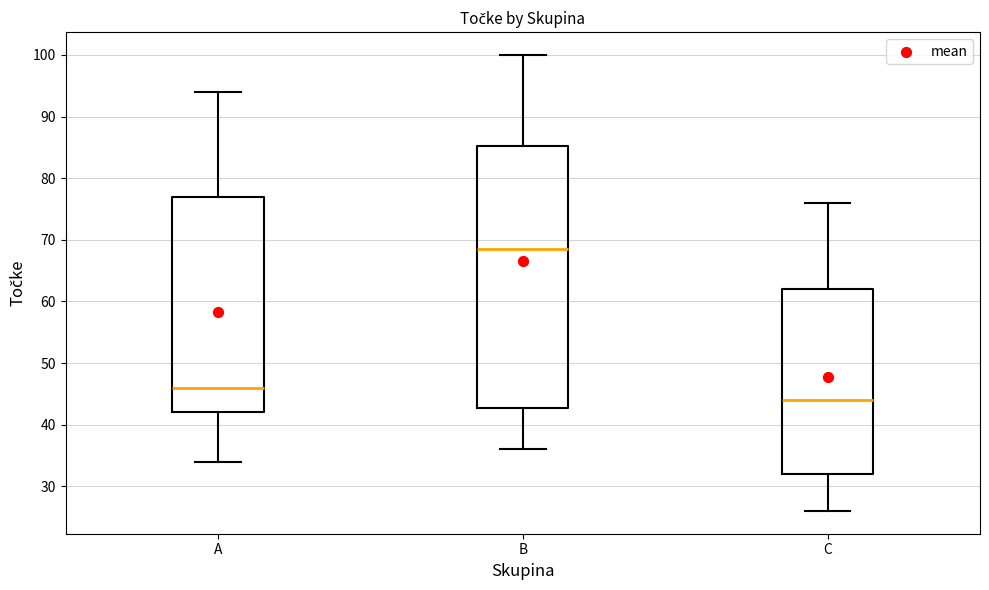

Which box's median line is the highest?

B